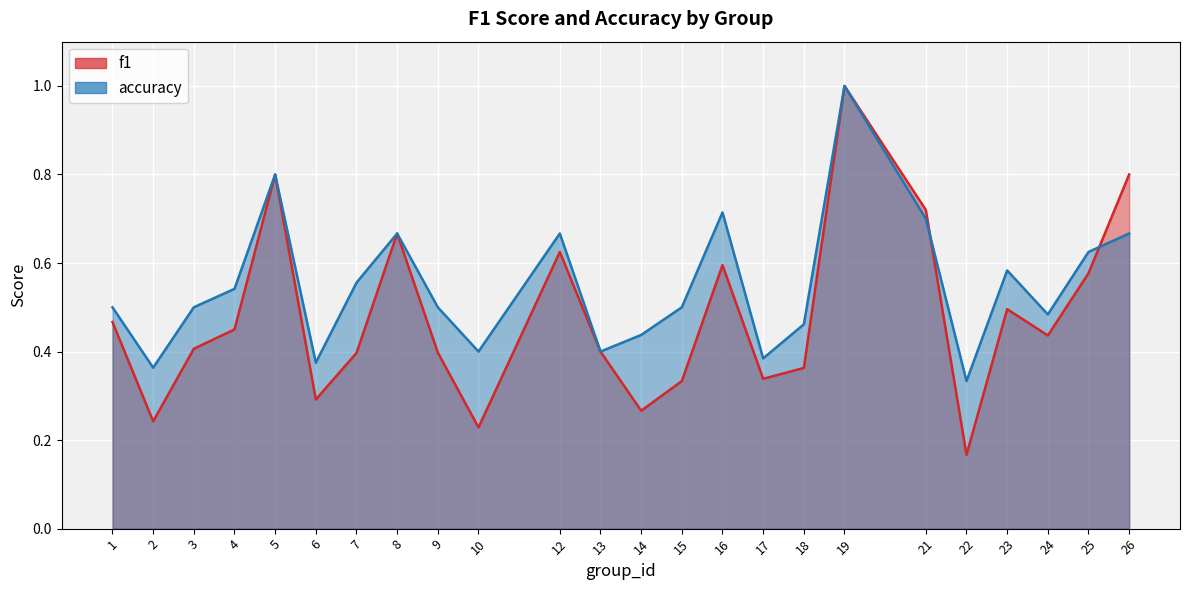

How many accuracy values are between 0 and 1?

24